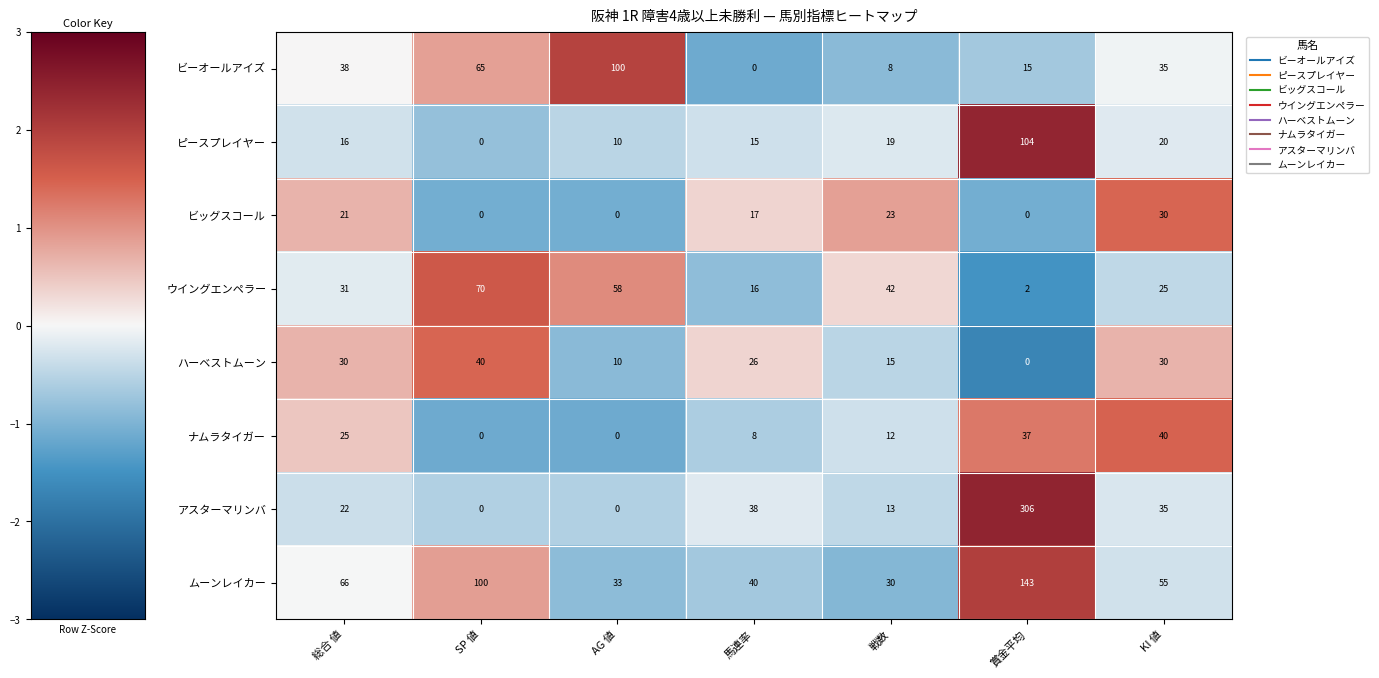

What is the highest value of the ピースプレイヤー series?

104